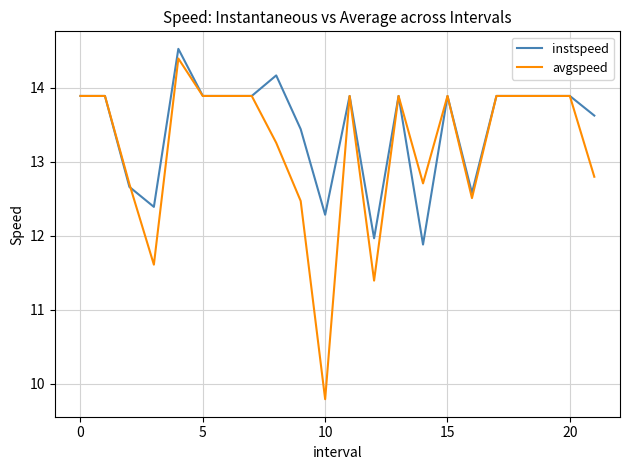

What is the highest value of the avgspeed series?

14.4